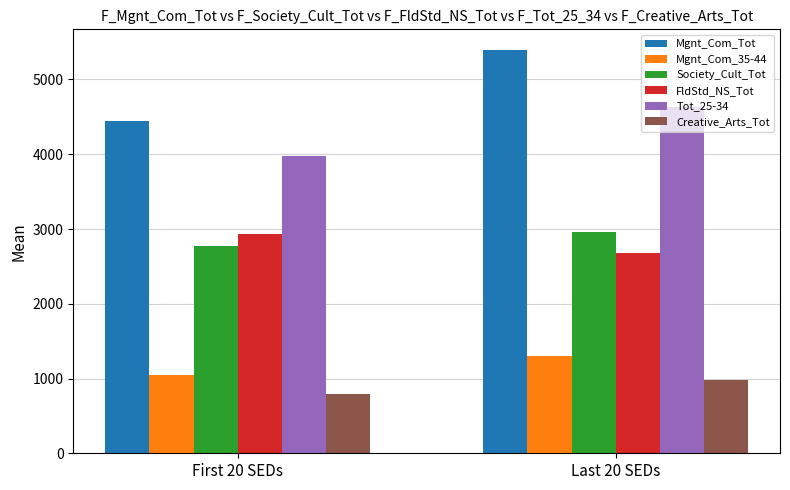

Is it true that Mgnt_Com_Tot equals 7600.8 at First 20 SEDs?

False